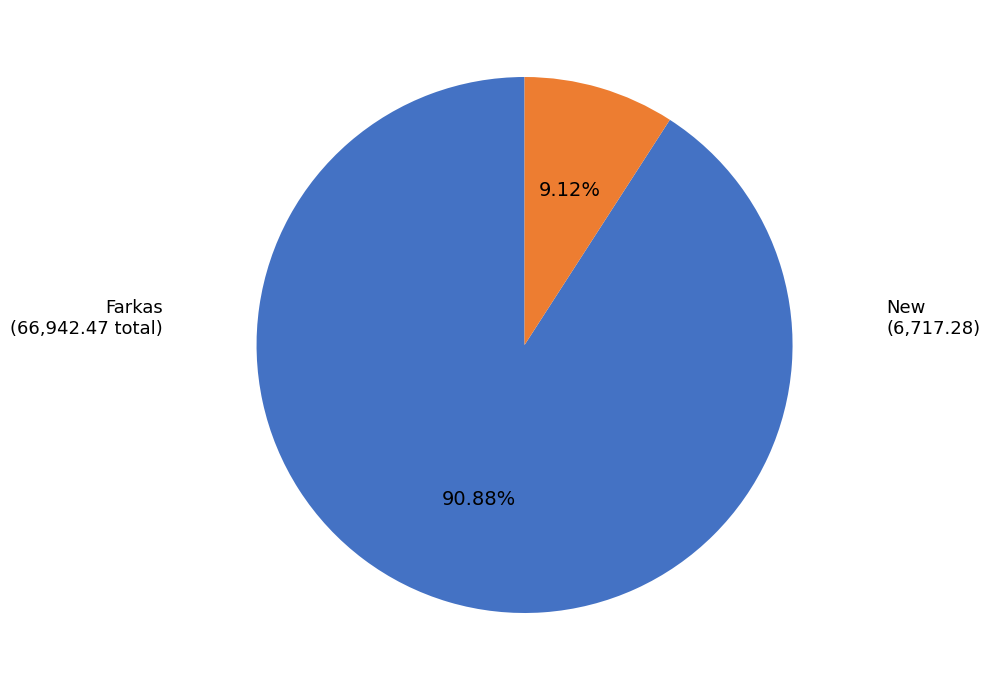

Rank the categories by value from lowest to highest.

New, Farkas